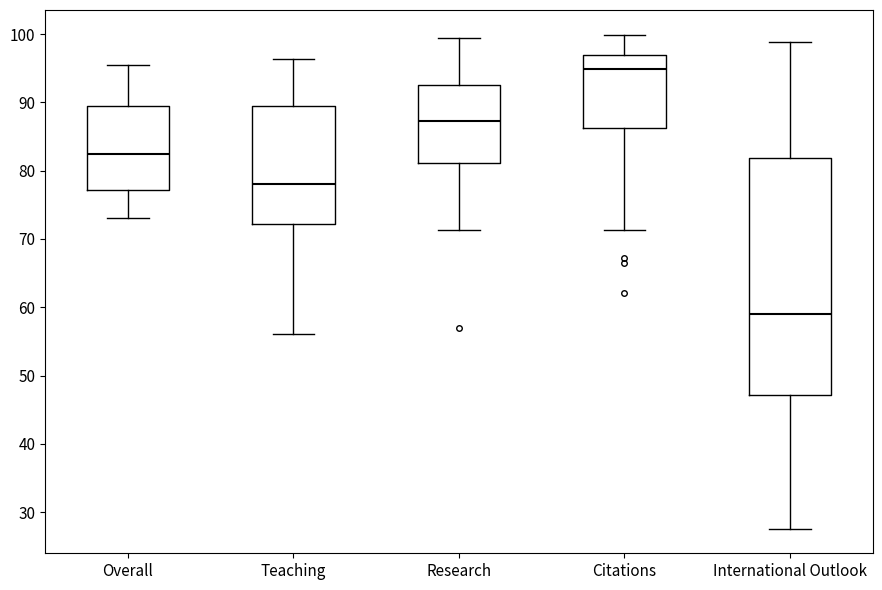

Reading left to right, read every box against the y-axis: the position of its median line, the range the box covers, and the ends of its whiskers. The values are not printed on the chart, so give them approximately, as read against the axis.

Overall: median 82, box 77 to 90, whiskers 73 to 96
Teaching: median 78, box 72 to 90, whiskers 56 to 96
Research: median 87, box 81 to 93, whiskers 71 to 99
Citations: median 95, box 86 to 97, whiskers 71 to 100
International Outlook: median 59, box 47 to 82, whiskers 28 to 99